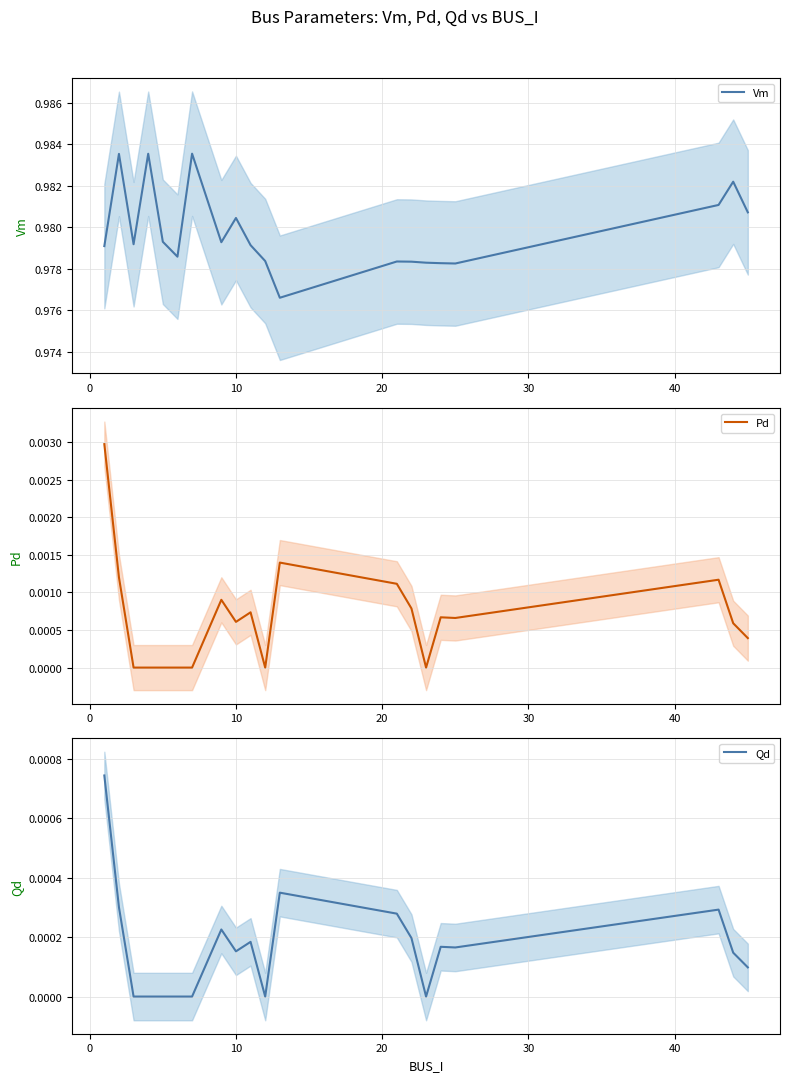

Count the number of data series in this chart.

3